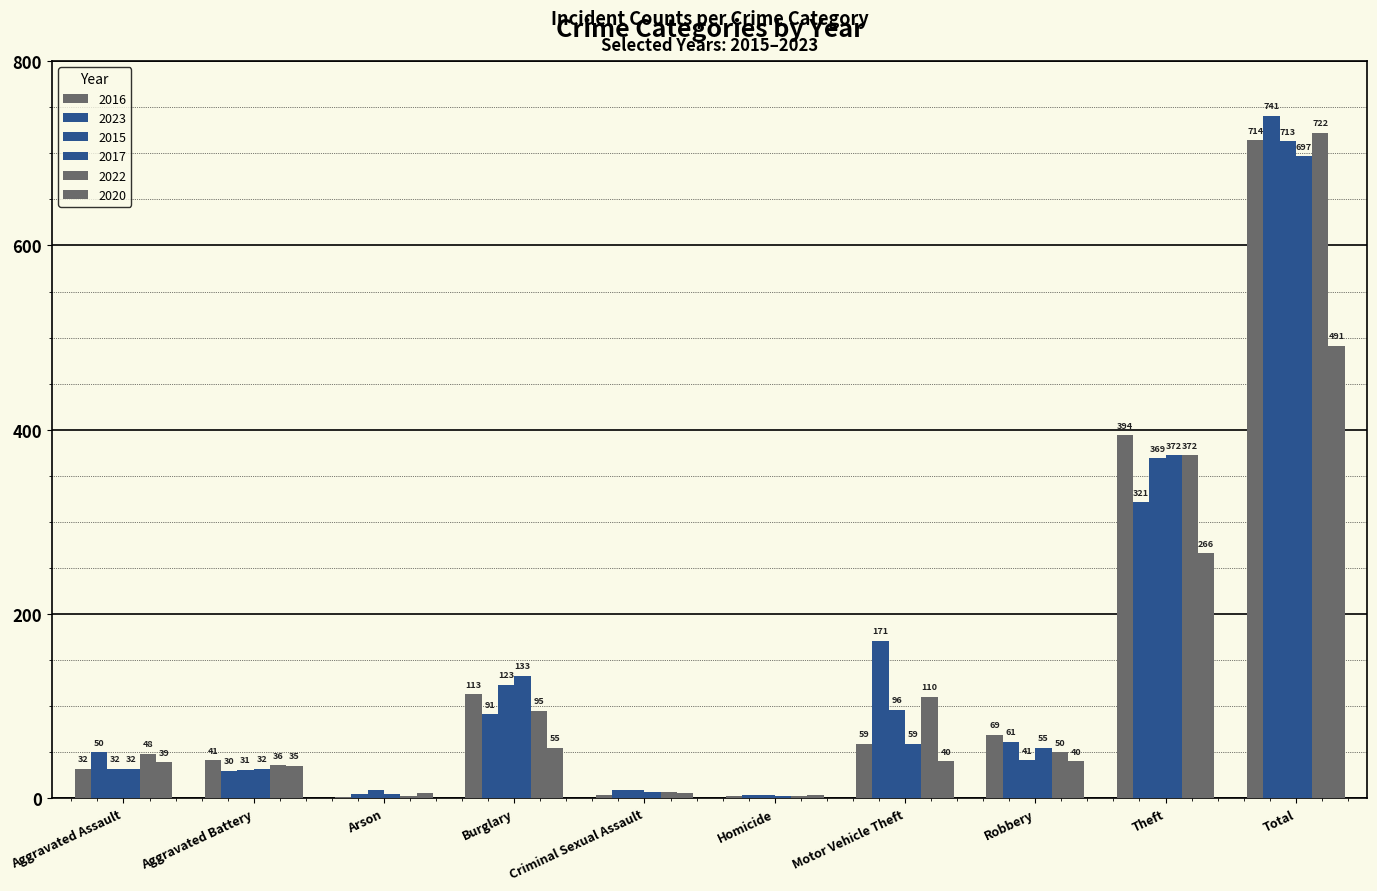

What is the approximate value of 2023 at Robbery?

61